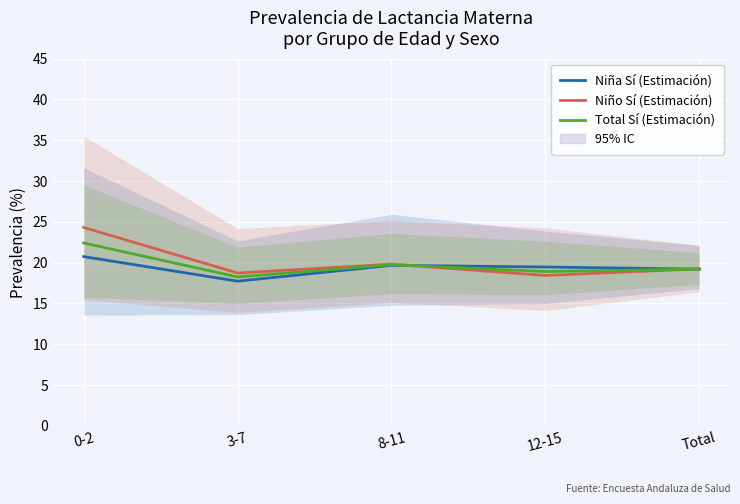

In Total Sí (Estimación), how many points are lower than both neighbors (excluding endpoints)?

2